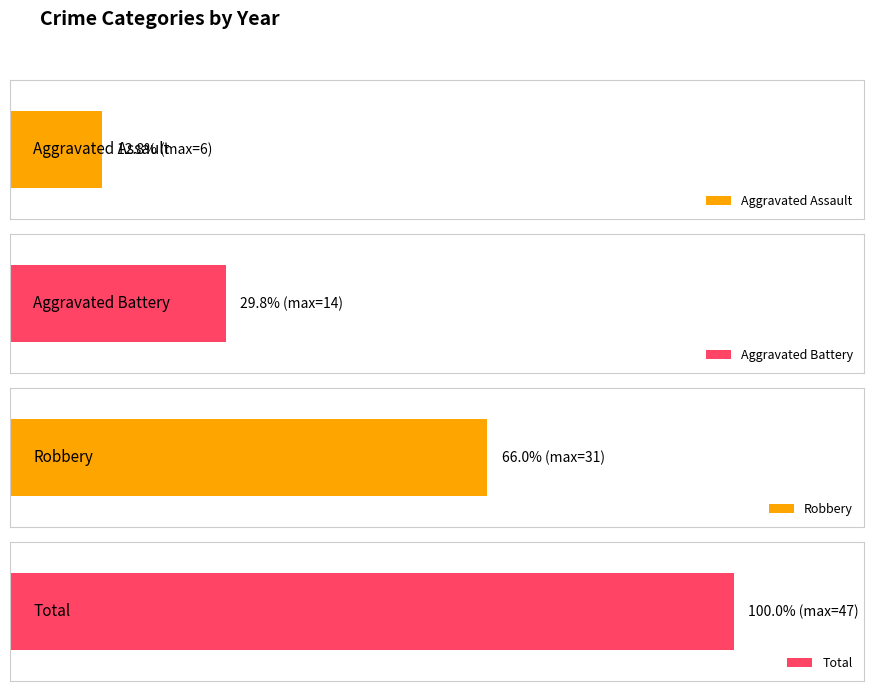

Which series has the largest range (max minus min)?

Total